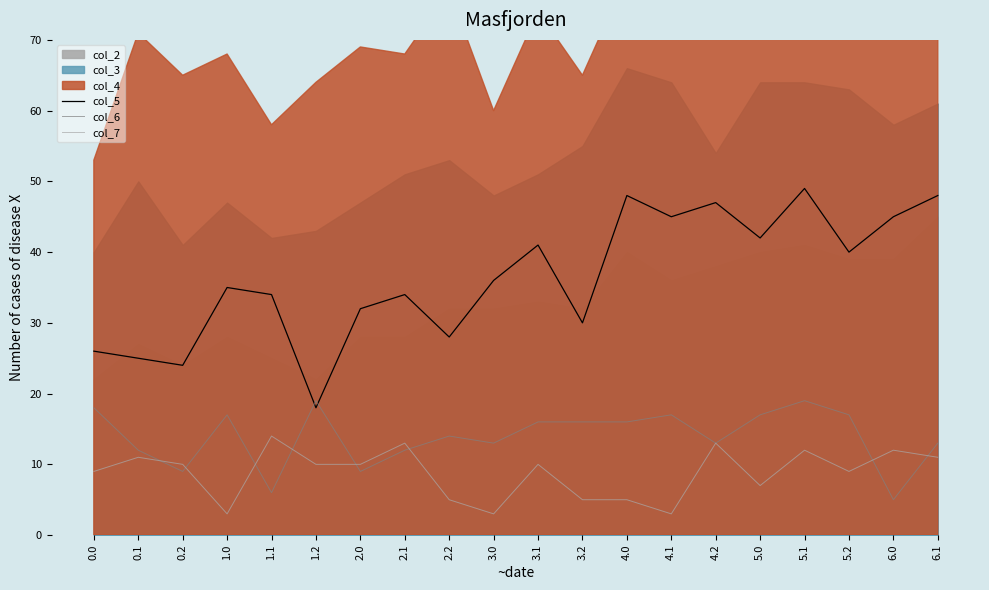

True or false: col_6 has a value of 16 at 2.0.

False